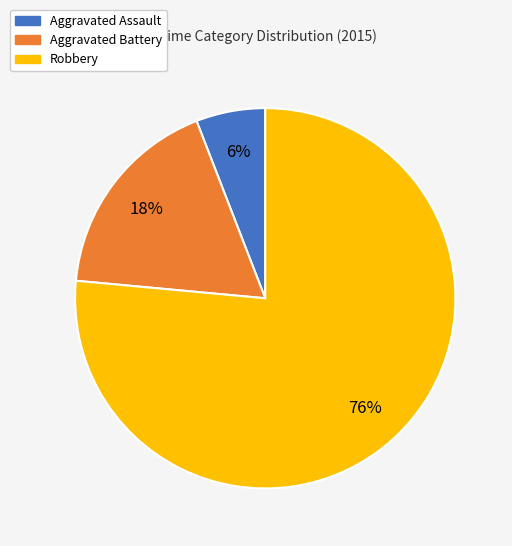

Rank the categories by value from lowest to highest.

Aggravated Assault, Aggravated Battery, Robbery